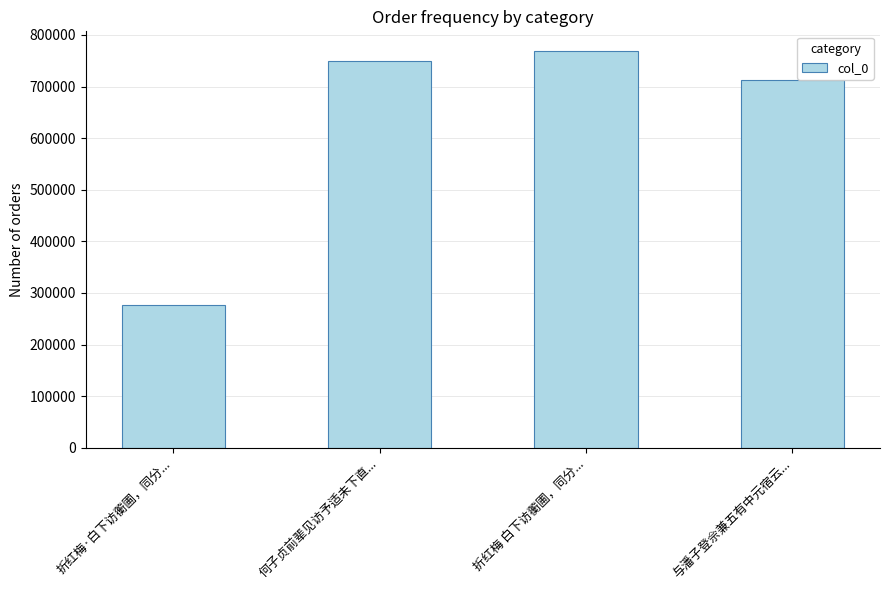

List the labels in order of value, largest first.

折红梅 白下访蘅圃，同分..., 何子贞前辈见访予适未下直..., 与潘子登佘兼五有中元宿云..., 折红梅·白下访蘅圃，同分...